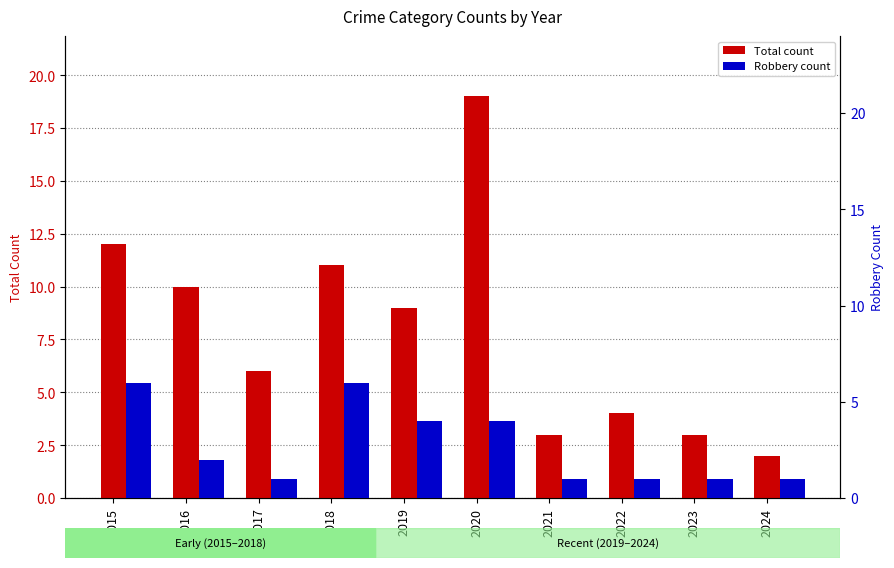

List the series in order of their peak value, lowest first.

Robbery count, Total count